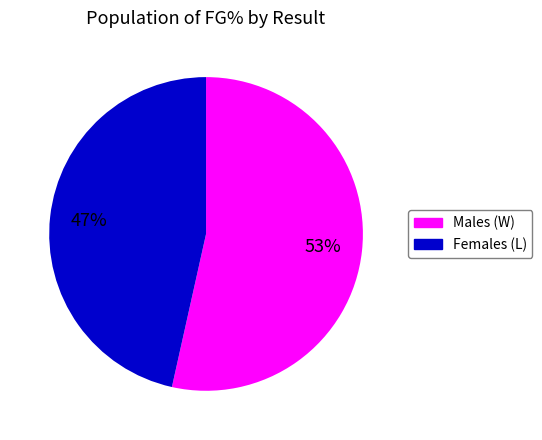

Does any single category account for the majority?

Yes